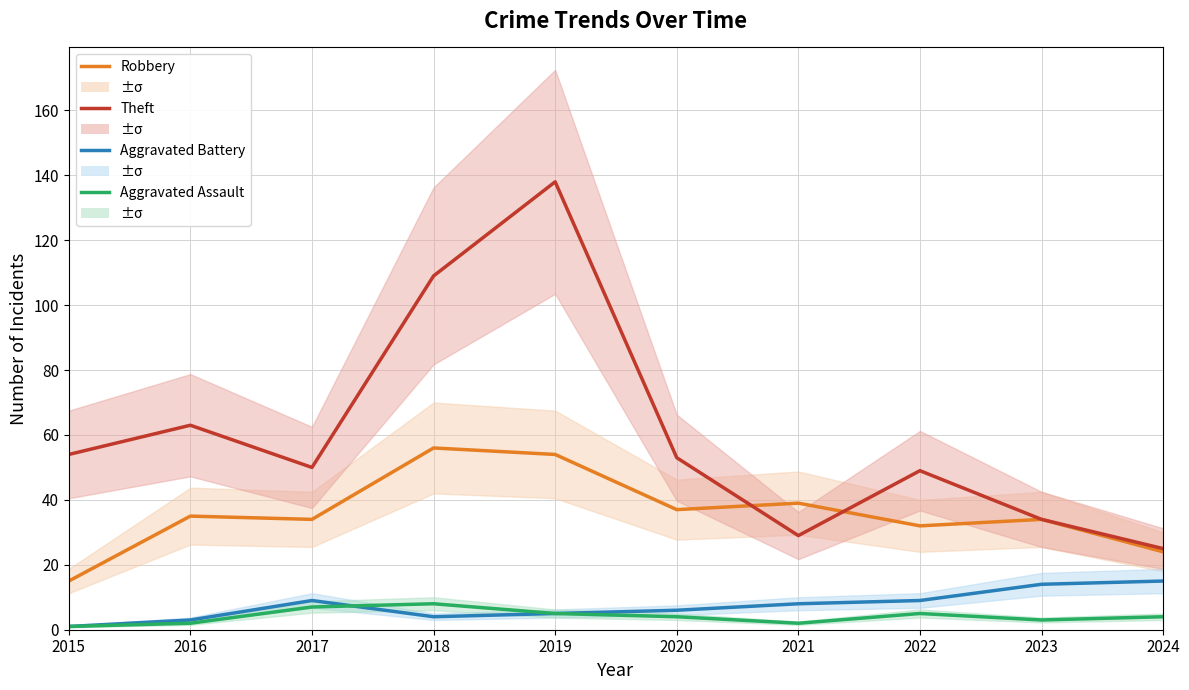

Between 2016 and 2023, which is larger?

2016